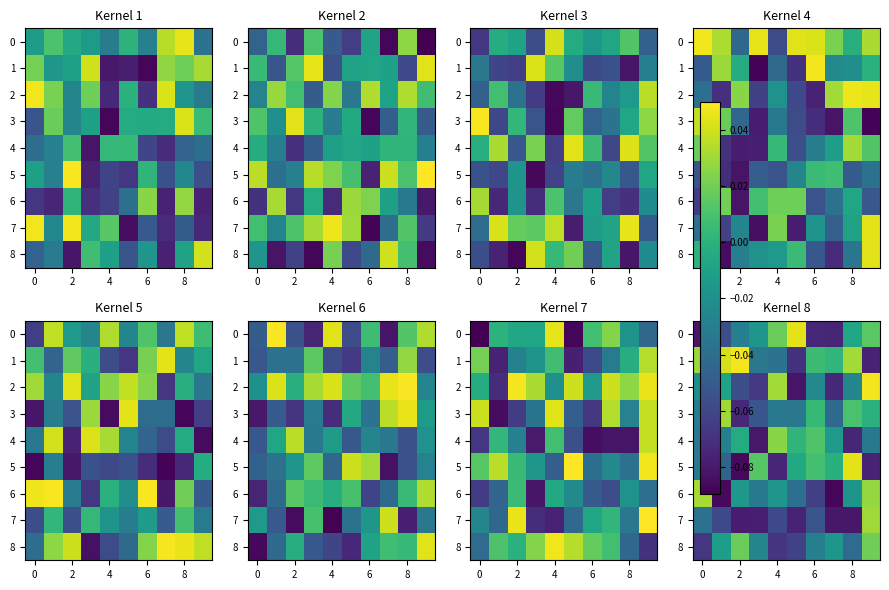

What is the smallest value displayed?

-0.1